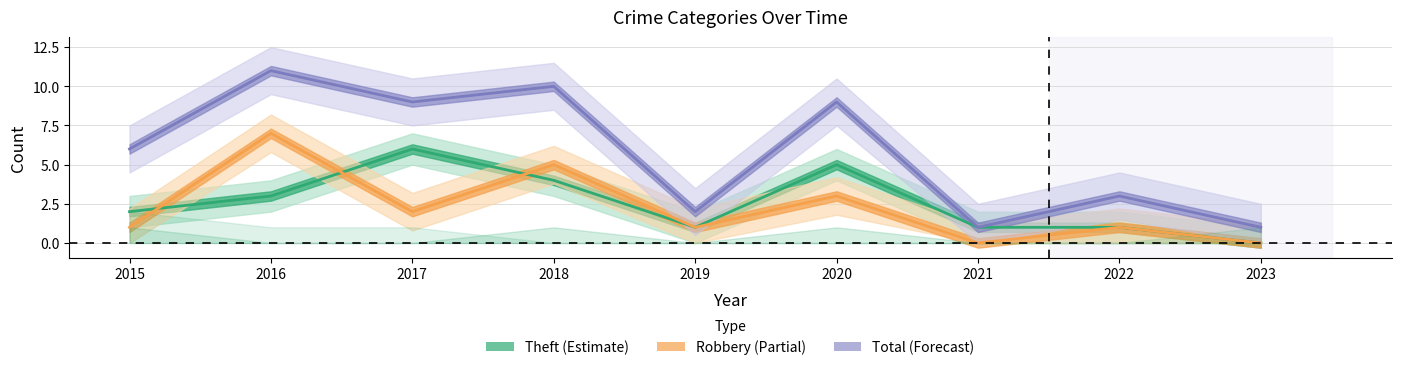

The Total series shows 1 at 2023. True or false?

True